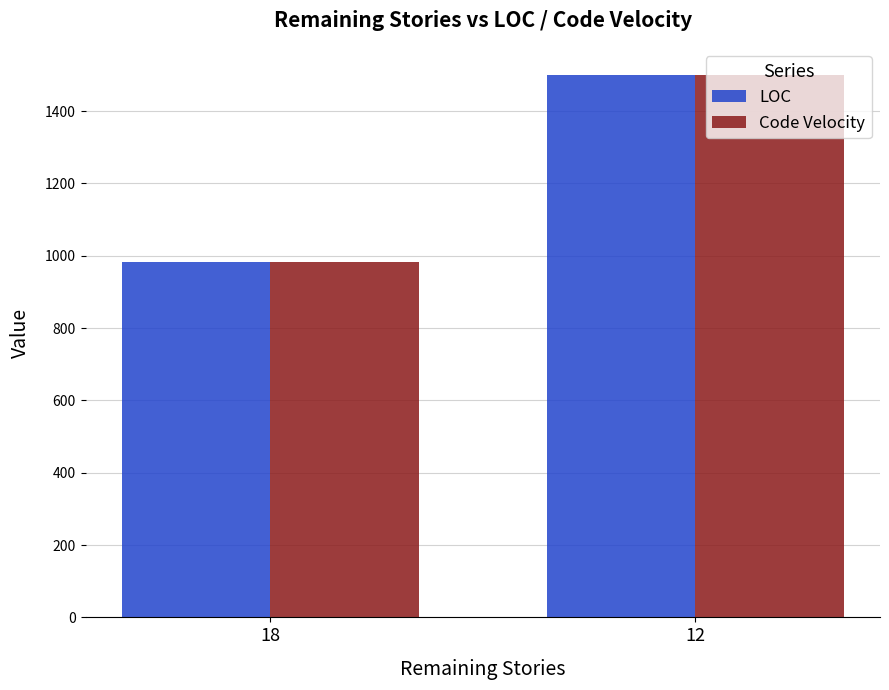

What is the value of the LOC bar at the 2nd from the left?

1500.0